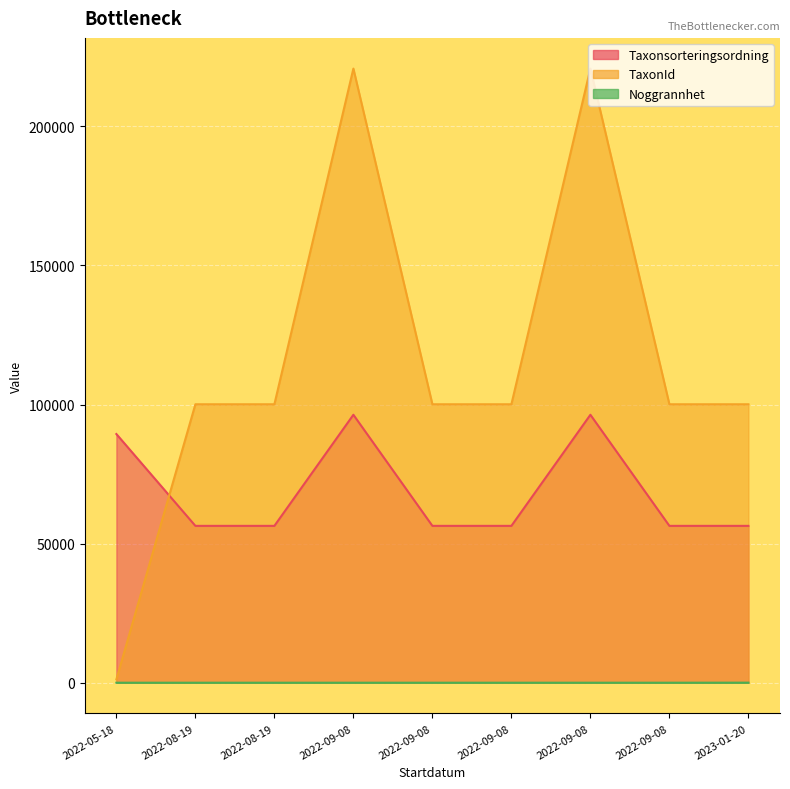

Which series has the largest total across all categories?

TaxonId